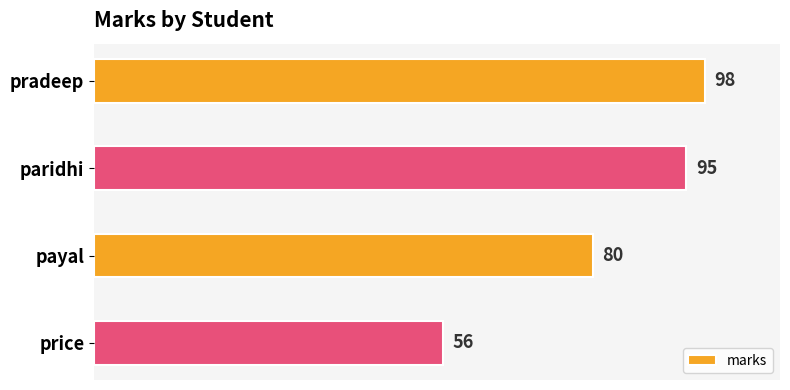

What is the maximum value shown in the chart?

98